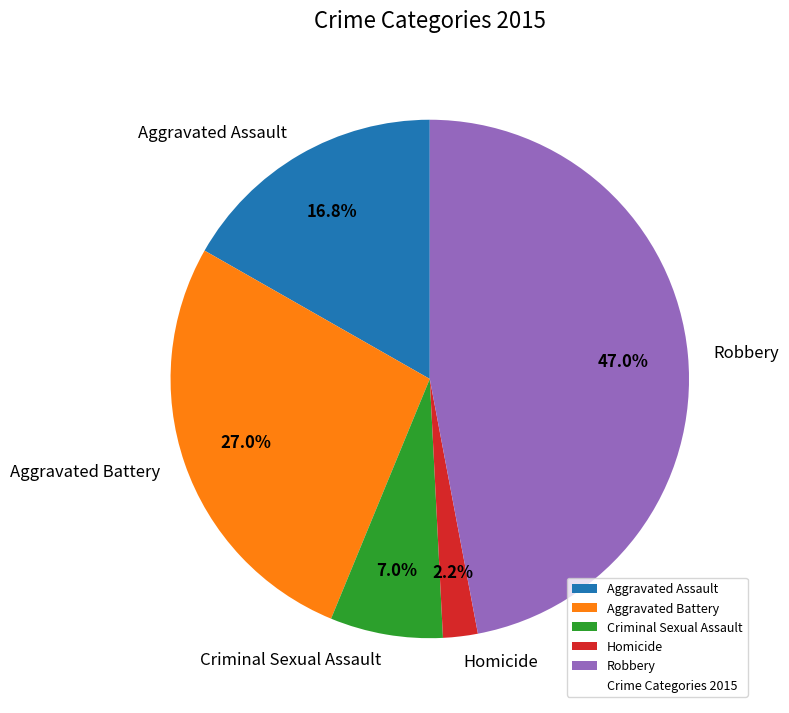

How much of the chart is everything except Robbery?

53.0%